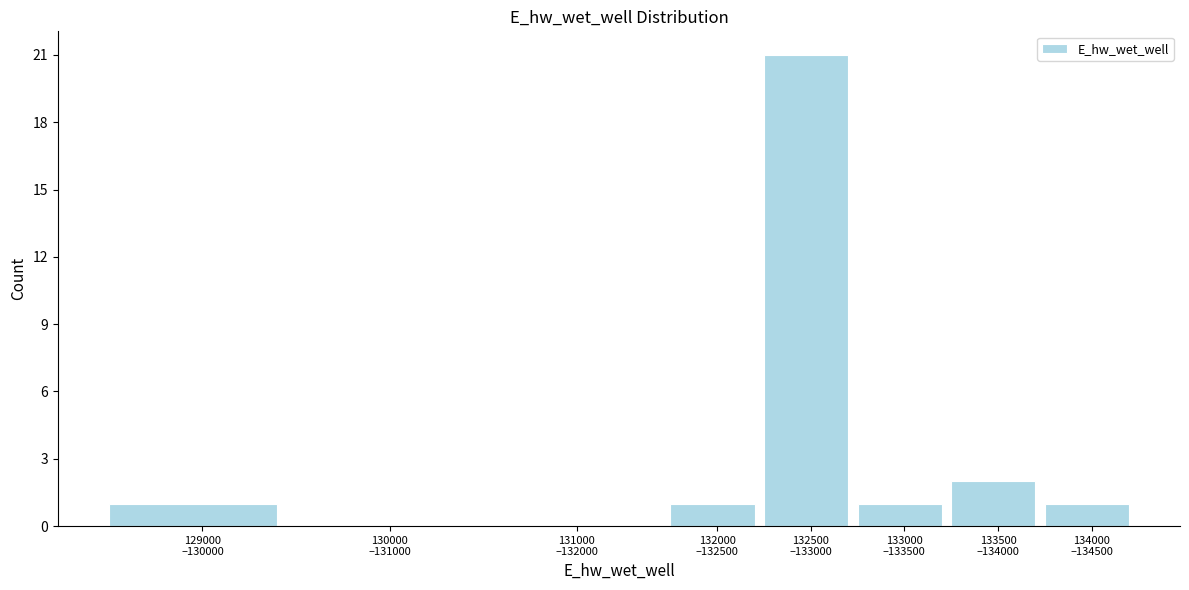

What is the maximum value shown in the chart?

21